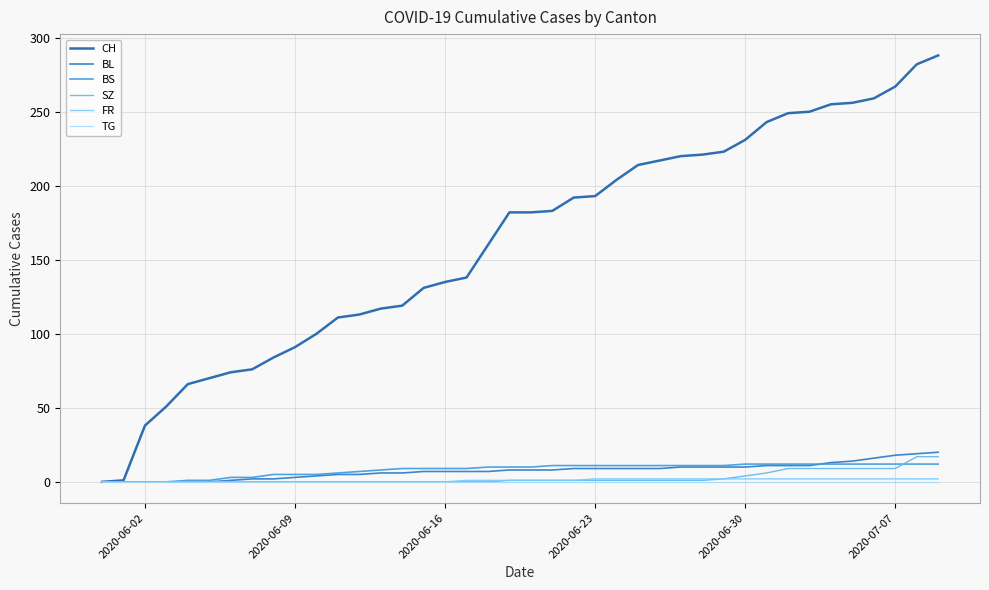

List the series in order of their peak value, lowest first.

TG, FR, BS, SZ, BL, CH